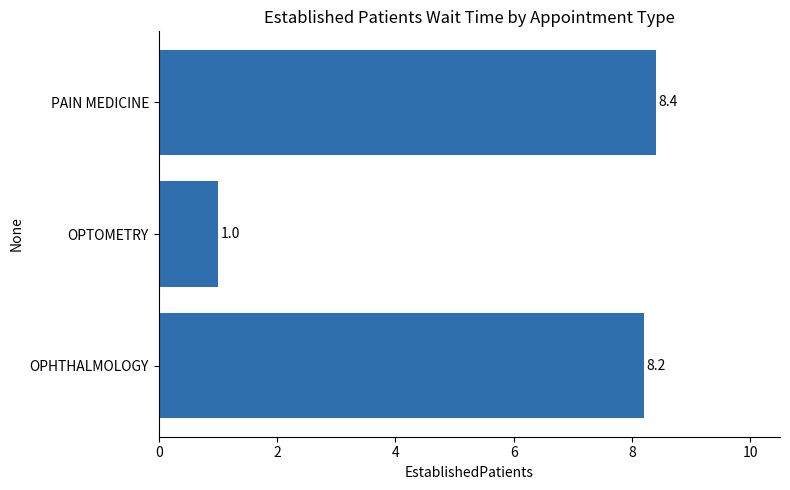

Where is the data nearest to the value 4?

OPTOMETRY